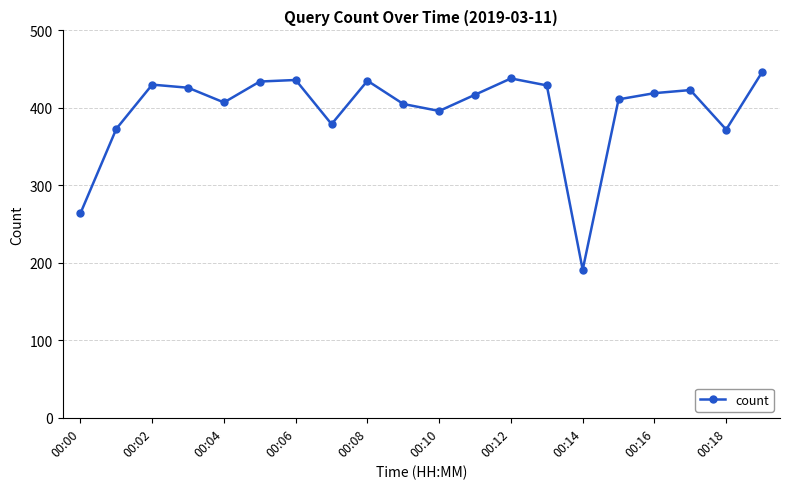

True or false: there are more than 0 points higher than both neighbors.

True